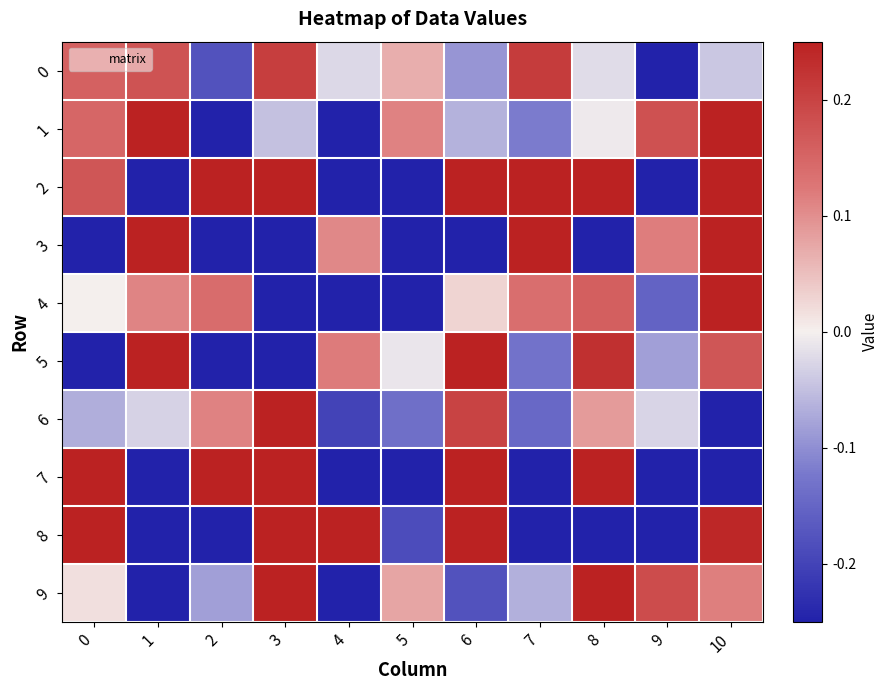

Reading left to right, extract all data points from this chart.

0: 0=0.2	1=0.2	2=-0.2	3=0.2	4=-0.0	5=0.1	6=-0.1	7=0.2	8=-0.0	9=-0.4	10=-0.0
1: 0=0.1	1=0.5	2=-0.3	3=-0.0	4=-0.3	5=0.1	6=-0.1	7=-0.1	8=-0.0	9=0.2	10=0.5
2: 0=0.2	1=-1.1	2=0.4	3=1.6	4=-2.3	5=-0.6	6=1.6	7=0.4	8=0.3	9=-0.5	10=1.0
3: 0=-0.6	1=0.5	2=-0.9	3=-1.0	4=0.1	5=-0.4	6=-0.8	7=0.4	8=-1.2	9=0.1	10=1.2
4: 0=-0.0	1=0.1	2=0.1	3=-0.3	4=-0.3	5=-0.3	6=0.0	7=0.1	8=0.2	9=-0.2	10=0.3
5: 0=-0.4	1=0.5	2=-0.4	3=-0.3	4=0.1	5=-0.0	6=0.3	7=-0.1	8=0.2	9=-0.1	10=0.2
6: 0=-0.1	1=-0.0	2=0.1	3=0.3	4=-0.2	5=-0.1	6=0.2	7=-0.1	8=0.1	9=-0.0	10=-0.4
7: 0=0.3	1=-0.3	2=3.5	3=1.0	4=-0.7	5=-0.9	6=0.8	7=-2.0	8=1.9	9=-0.6	10=-3.0
8: 0=0.6	1=-0.4	2=-0.9	3=0.4	4=0.5	5=-0.2	6=0.3	7=-0.7	8=-0.4	9=-0.3	10=0.2
9: 0=0.0	1=-0.5	2=-0.1	3=0.4	4=-0.5	5=0.1	6=-0.2	7=-0.1	8=0.3	9=0.2	10=0.1